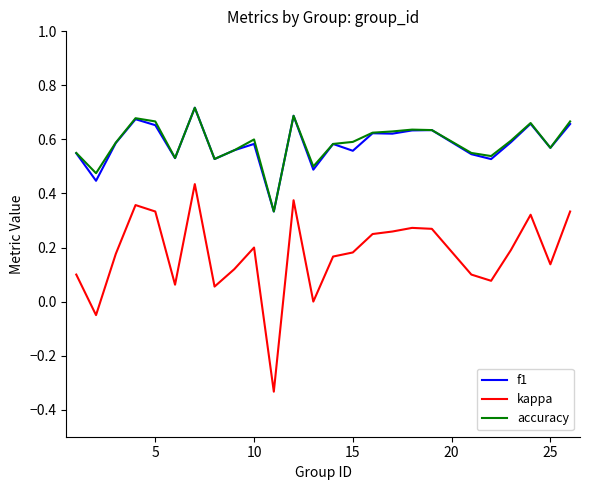

Which series has the largest range (max minus min)?

kappa